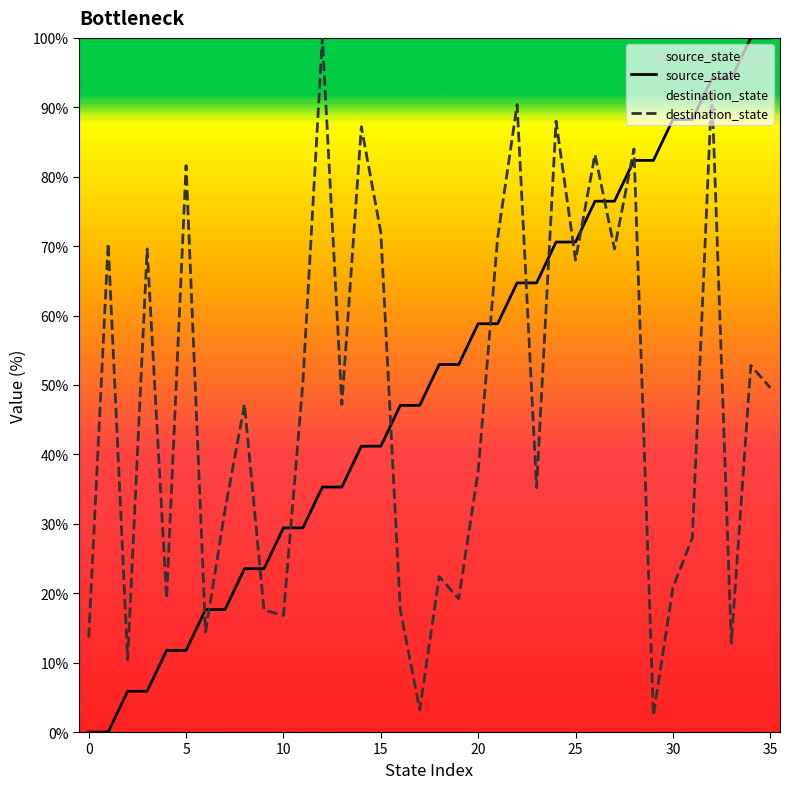

Rank the series at 33 from lowest to highest value.

destination_state, source_state